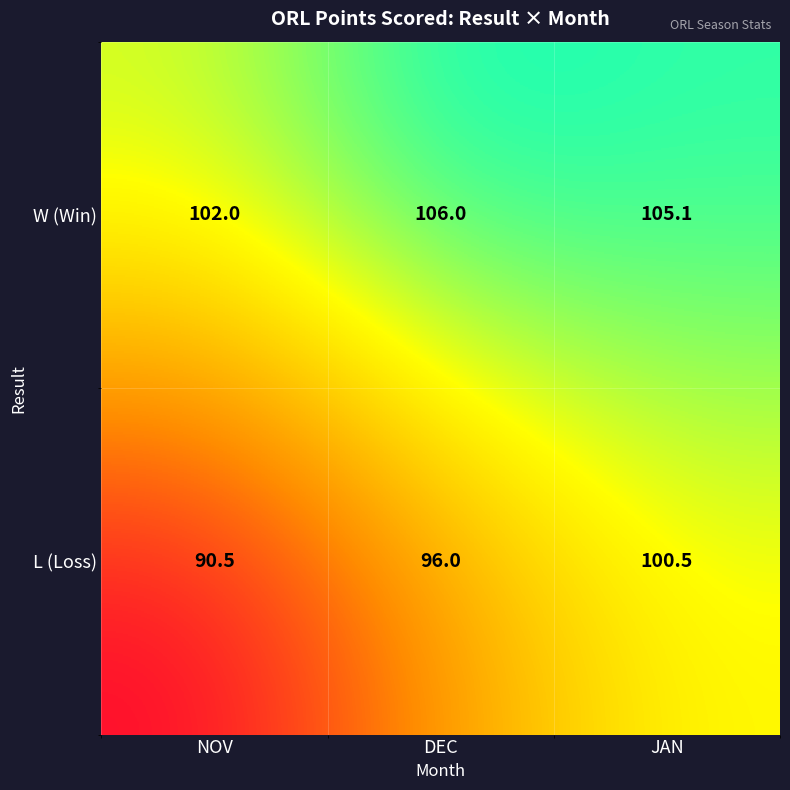

Count the number of data series in this chart.

2